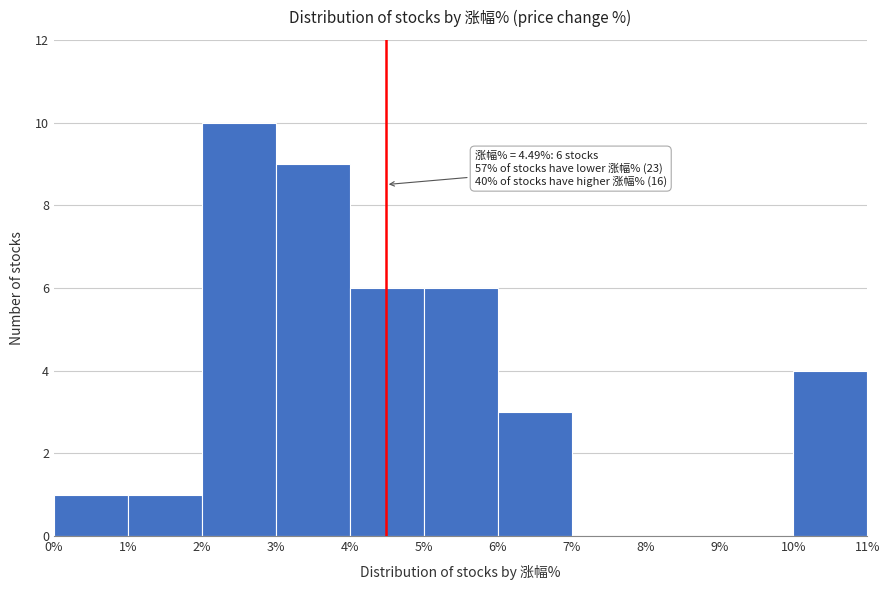

Which range on the x-axis has the tallest bar?

2% to 3%